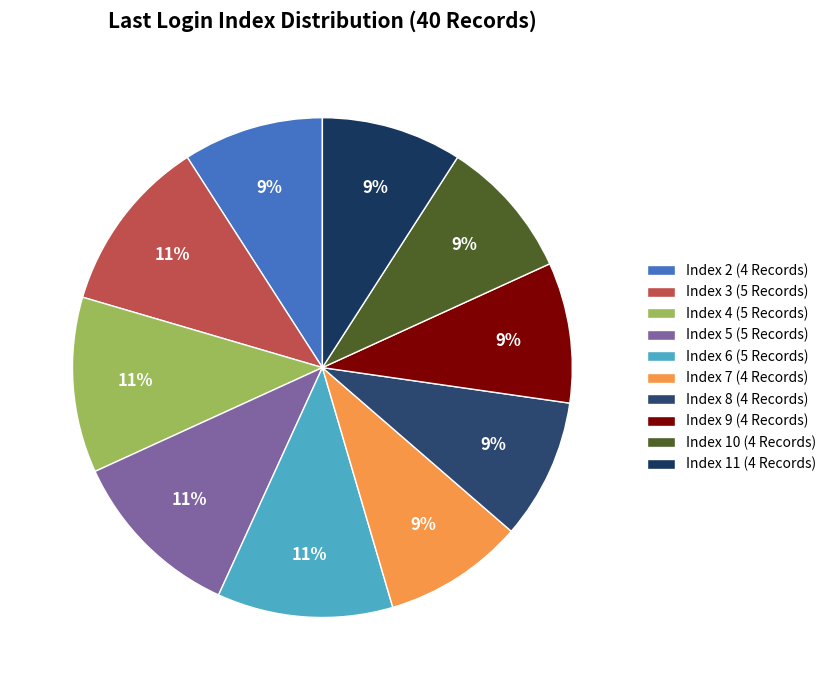

To the nearest percent, what is the difference between the largest and smallest slice percentages?

2%